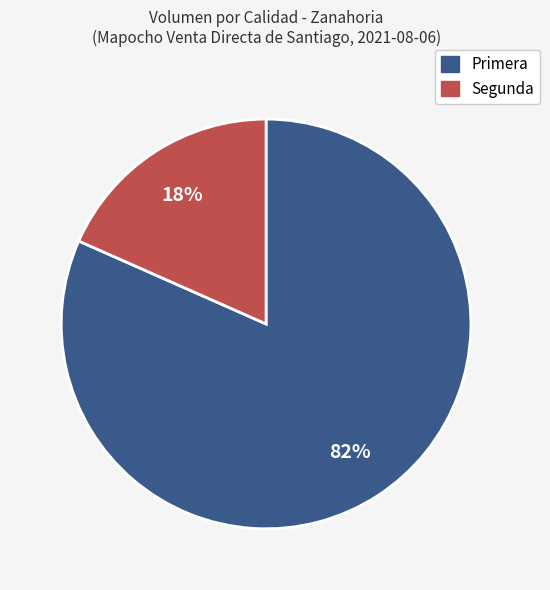

Which slice represents more than half of the pie?

Primera